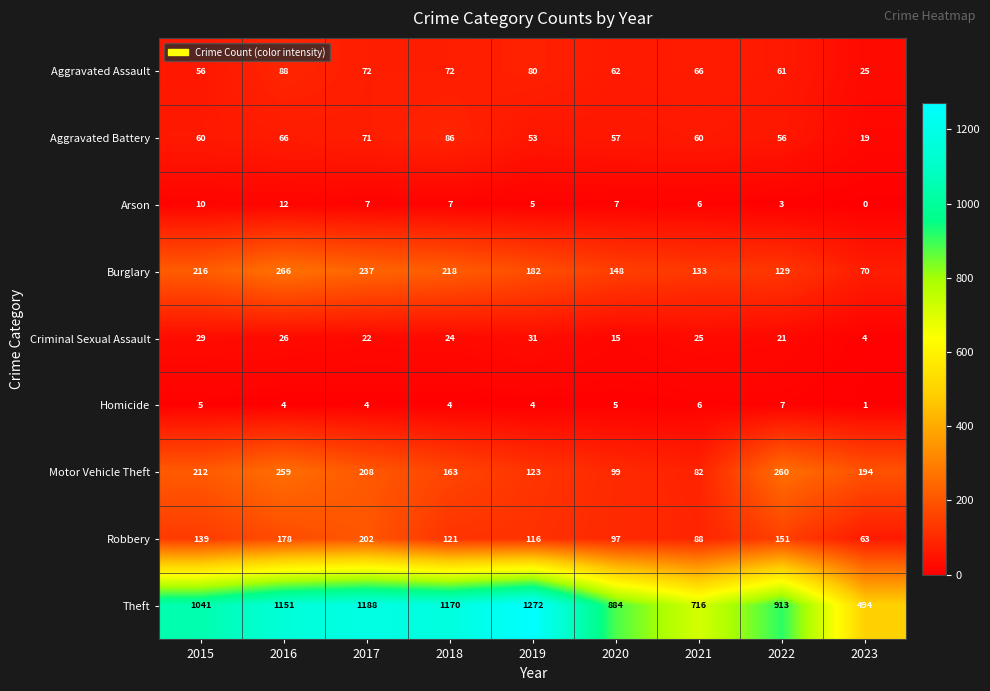

What is the sum of the Theft values at 2017 and 2021?

1904